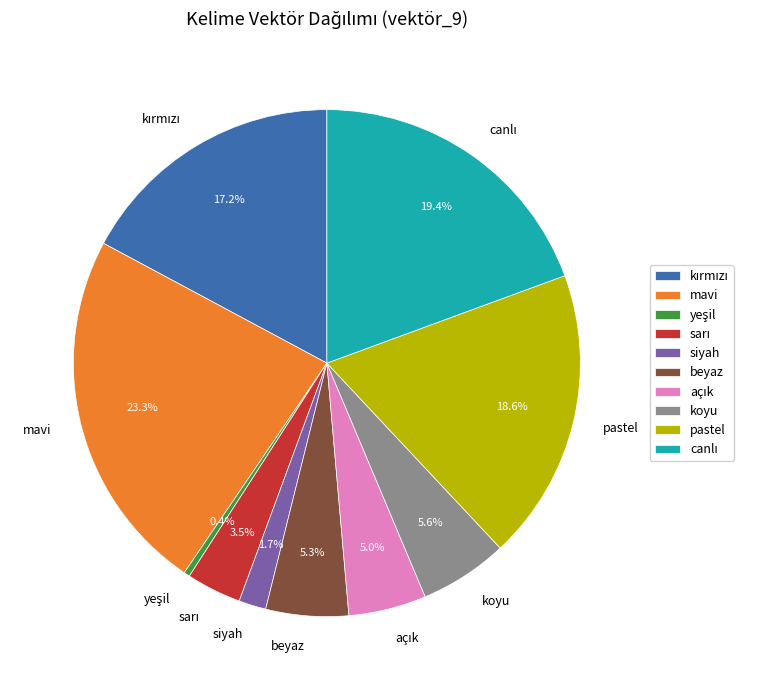

Does any single category account for the majority?

No